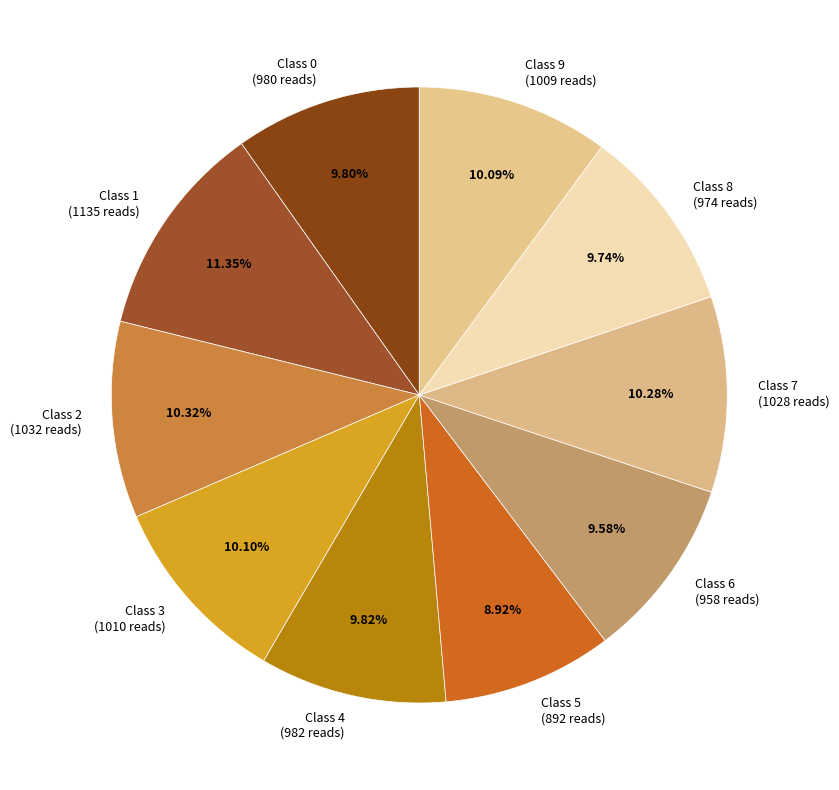

Combined, what portion of the pie is Class 9 and Class 6?

19.7%